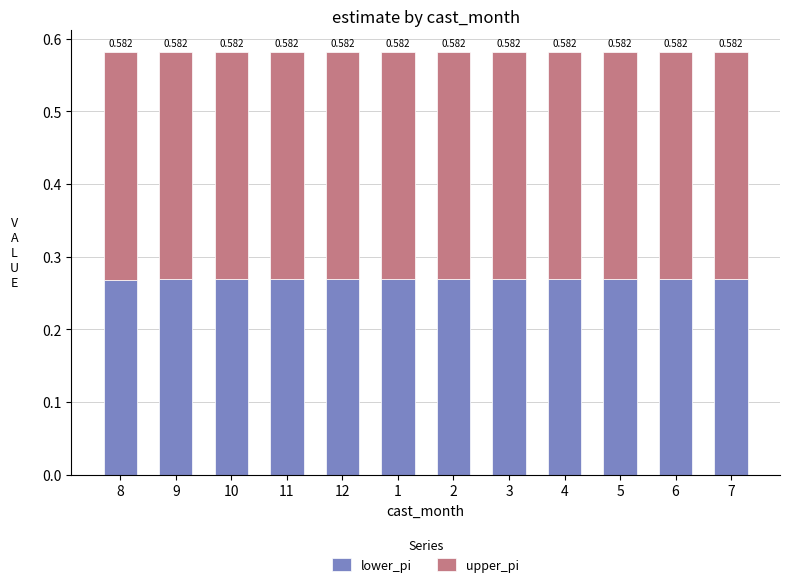

Does the chart contain any negative values?

No